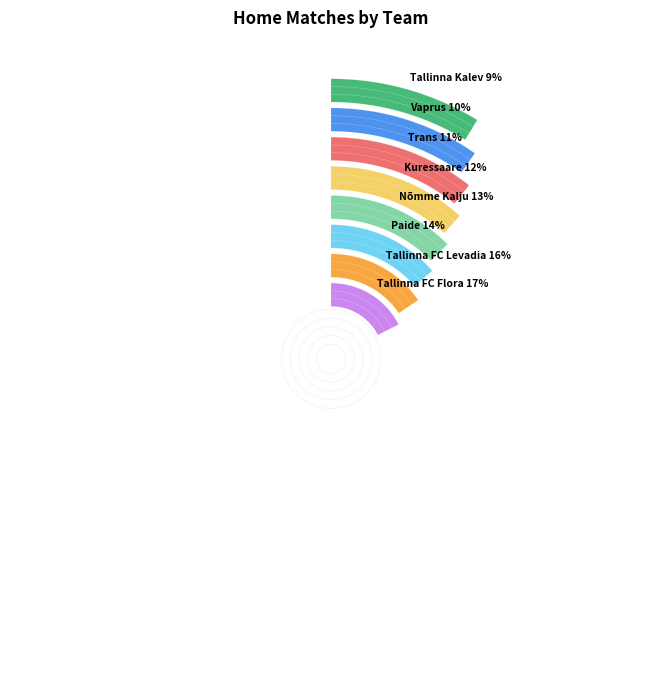

Which category has the smallest portion of the pie?

Tallinna Kalev